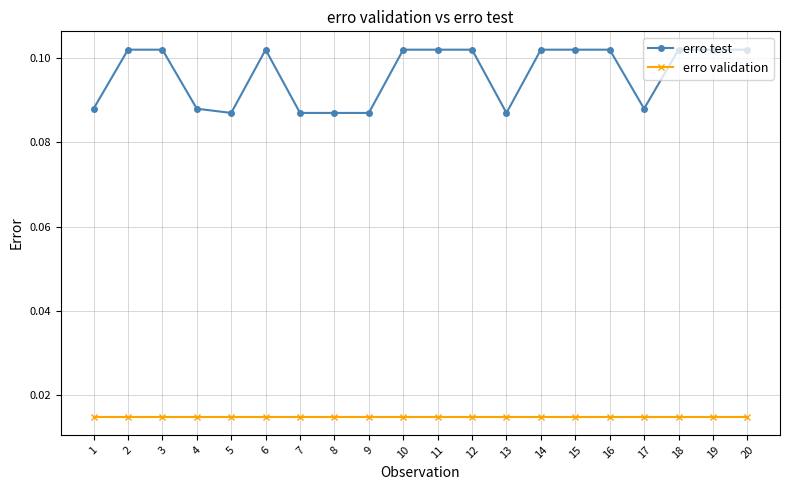

What is the sum of all erro validation values?

0.3